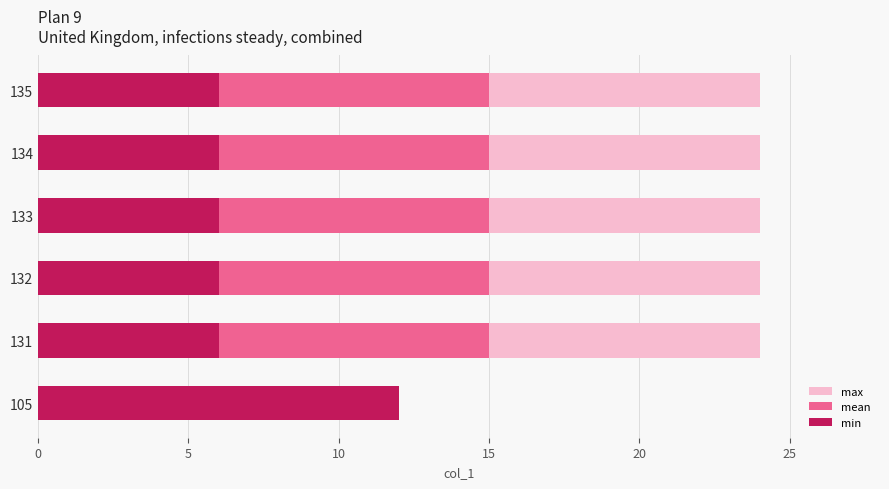

What is the maximum value shown in the chart?

24